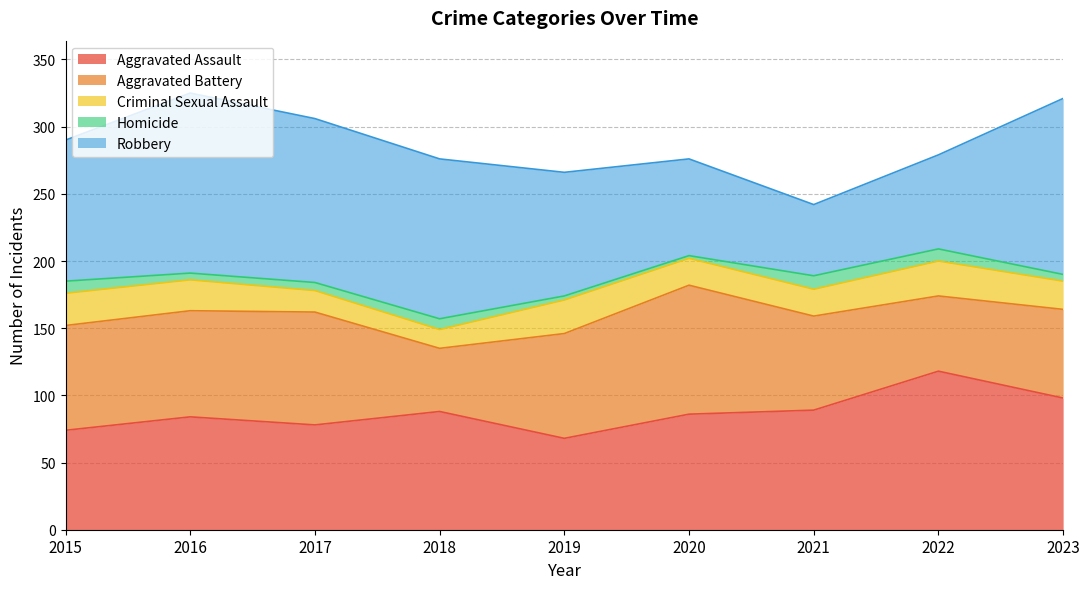

Is it true that Aggravated Battery equals 84 at 2017?

True